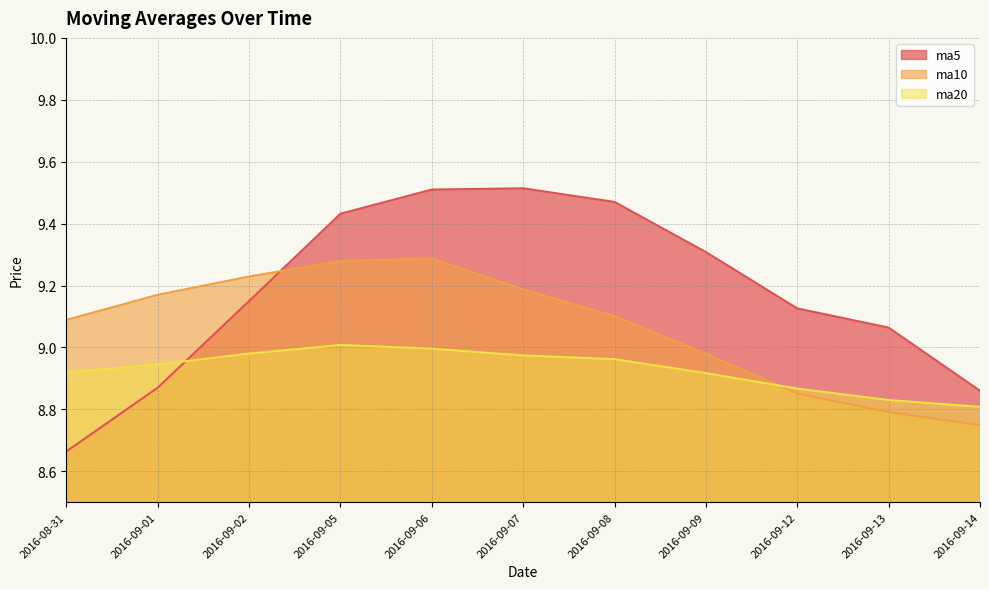

What is the difference between the highest and lowest values at 2016-09-05?

0.4